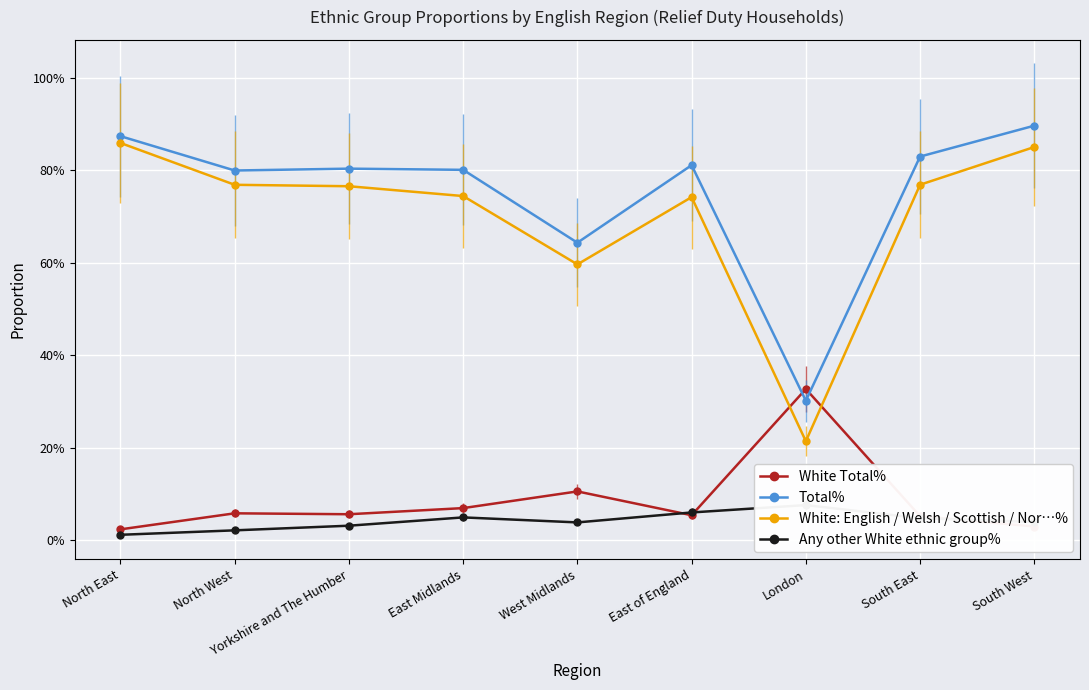

What is the difference between the White: English / Welsh / Scottish / Nor…% values at London and South East?

0.6